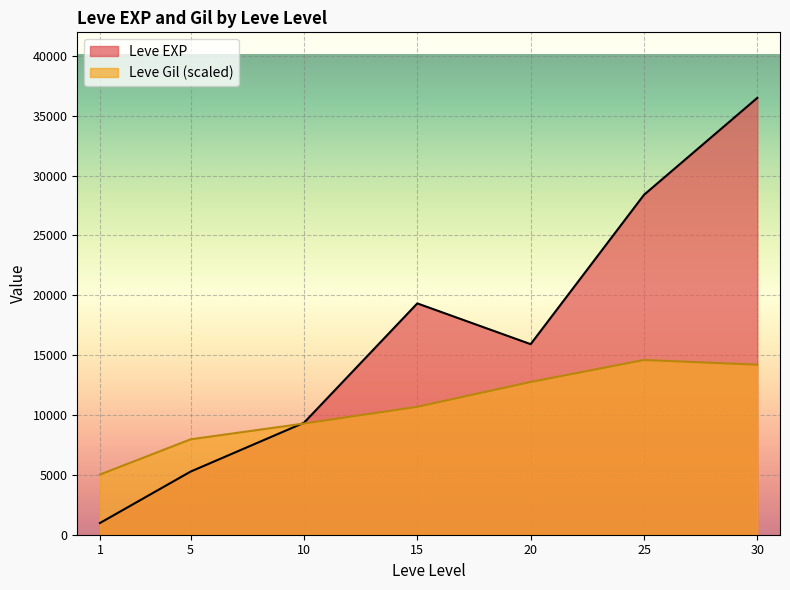

List the series in order of their peak value, lowest first.

Leve Gil (scaled), Leve EXP